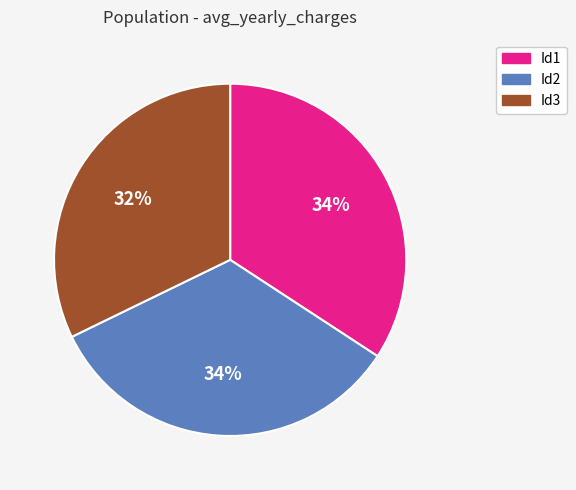

What percentage is the Id2 slice, to the nearest percent?

34%